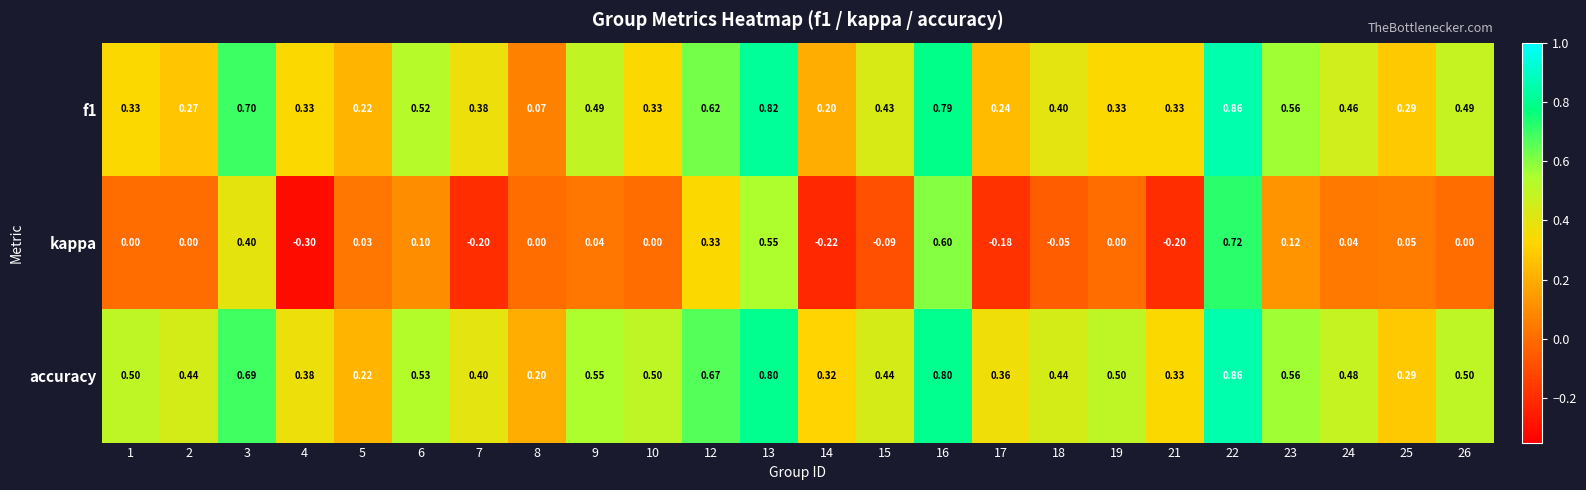

Which series has the widest spread of values?

kappa